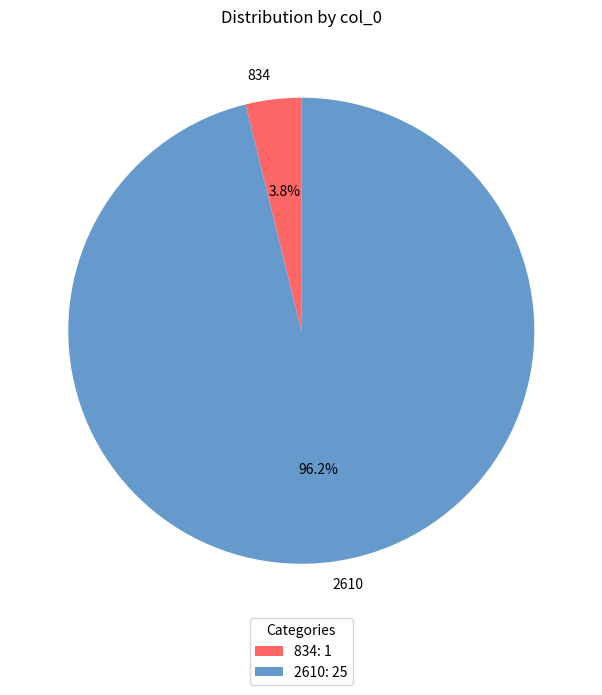

What percentage is the 834 slice, to the nearest percent?

4%